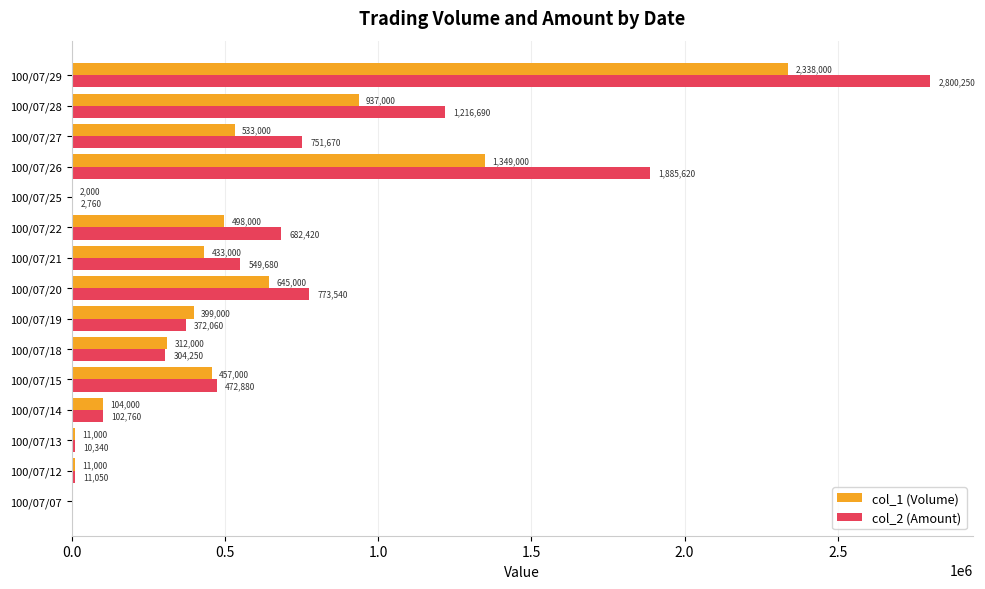

Which category has the highest value in the col_2 (Amount) series?

100/07/29